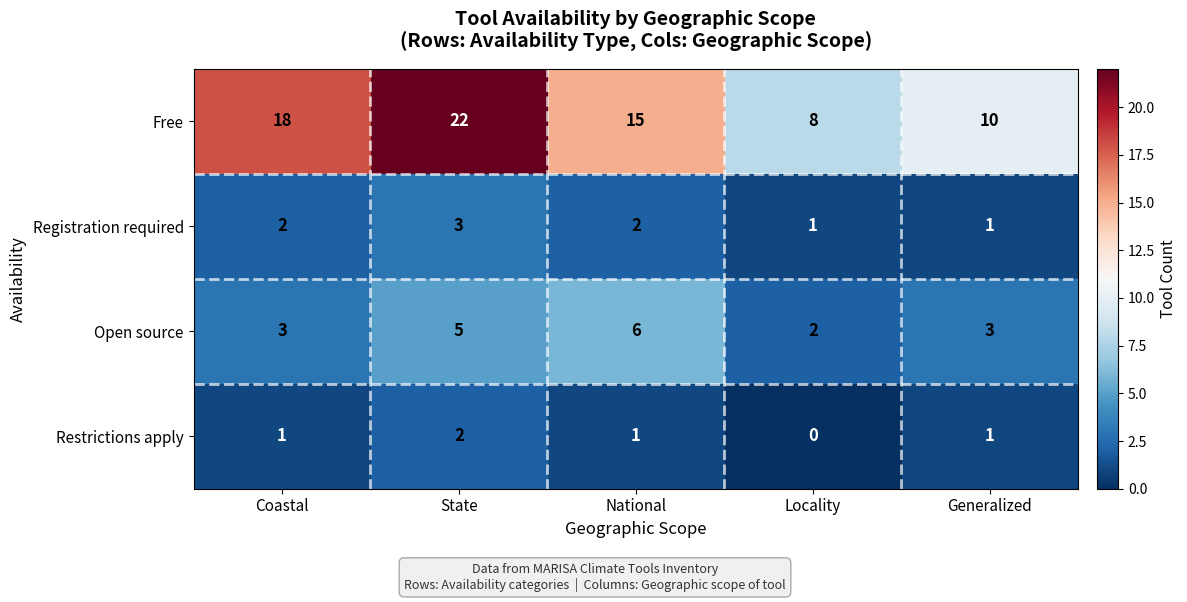

What is the spread (max minus min) of values at Coastal?

17